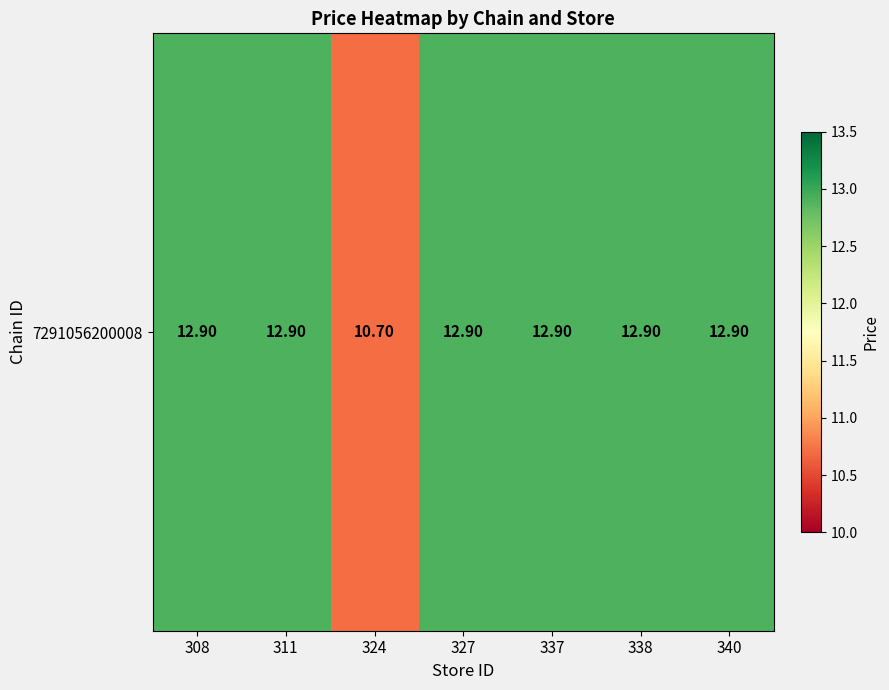

Rank the categories by value from lowest to highest.

324, 308, 311, 327, 337, 338, 340